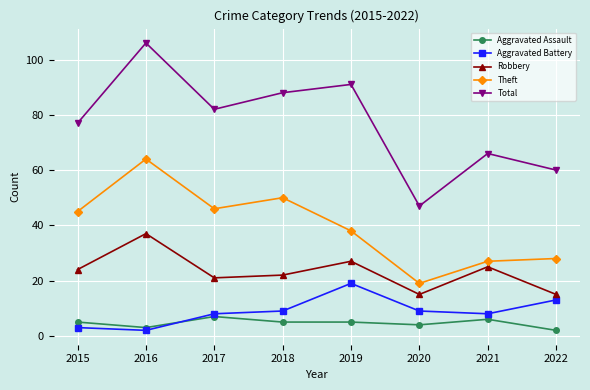

Between 2019 and 2020, which series saw the biggest shift?

Total